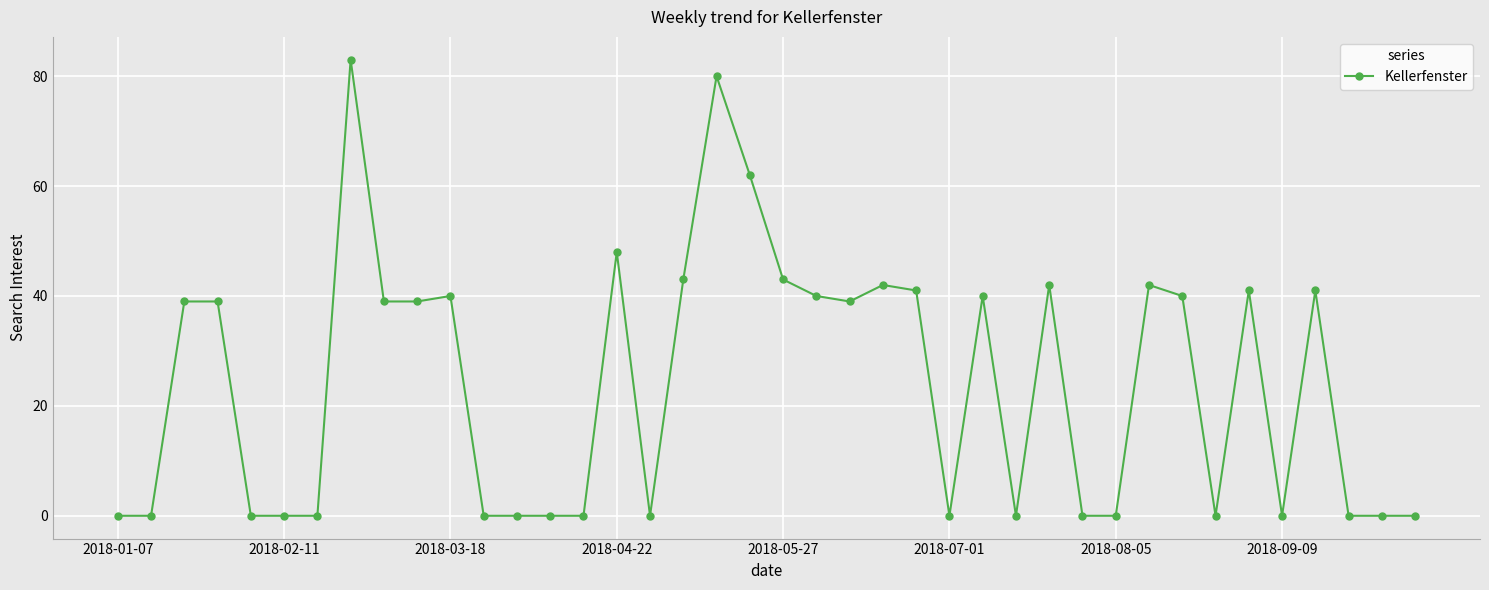

Count the number of categories in the chart.

40